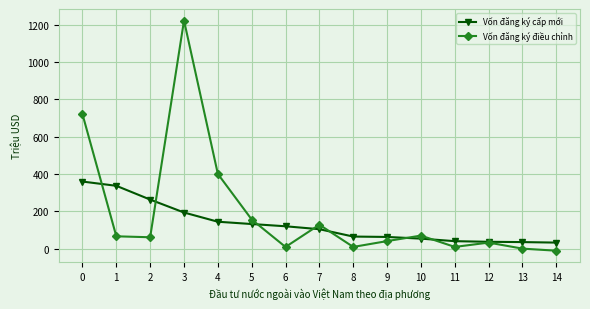

How many data points in Vốn đăng ký điều chỉnh are less than 60?

7